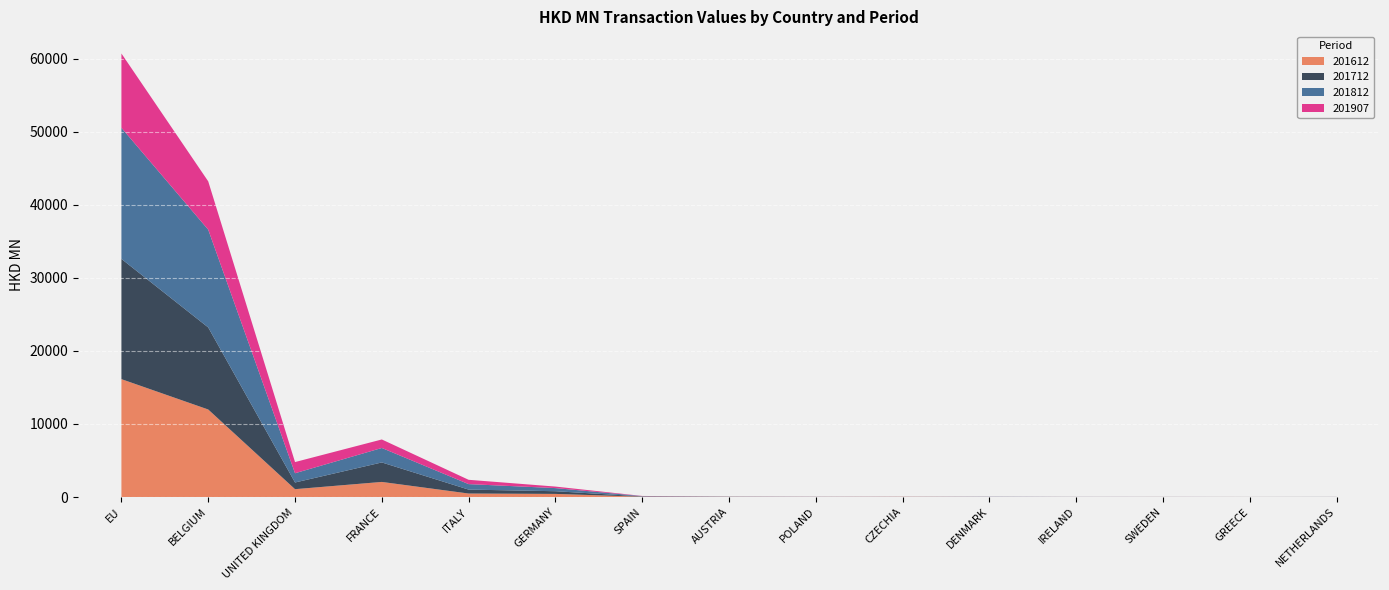

Reading right to left, transcribe all the data shown in this chart.

201612: NETHERLANDS=2.7	GREECE=3.3	SWEDEN=4.7	IRELAND=2.3	DENMARK=8.4	CZECHIA=19.7	POLAND=11.1	AUSTRIA=18.4	SPAIN=38.2	GERMANY=424.2	ITALY=476.2	FRANCE=2063.2	UNITED KINGDOM=1071.7	BELGIUM=11974.6	EU=16129.2
201712: NETHERLANDS=4.3	GREECE=3.1	SWEDEN=4.9	IRELAND=8.9	DENMARK=4.1	CZECHIA=11.0	POLAND=9.6	AUSTRIA=19.8	SPAIN=38.4	GERMANY=367.3	ITALY=537.9	FRANCE=2667.0	UNITED KINGDOM=914.2	BELGIUM=11227.7	EU=16451.7
201812: NETHERLANDS=8.0	GREECE=3.0	SWEDEN=5.9	IRELAND=3.6	DENMARK=24.8	CZECHIA=6.1	POLAND=12.4	AUSTRIA=15.3	SPAIN=43.3	GERMANY=427.5	ITALY=749.2	FRANCE=1978.7	UNITED KINGDOM=1265.5	BELGIUM=13378.9	EU=17939.3
201907: NETHERLANDS=1.4	GREECE=1.7	SWEDEN=3.4	IRELAND=4.0	DENMARK=4.1	CZECHIA=4.8	POLAND=5.4	AUSTRIA=5.4	SPAIN=24.1	GERMANY=208.8	ITALY=591.2	FRANCE=1165.5	UNITED KINGDOM=1530.0	BELGIUM=6613.4	EU=10168.1